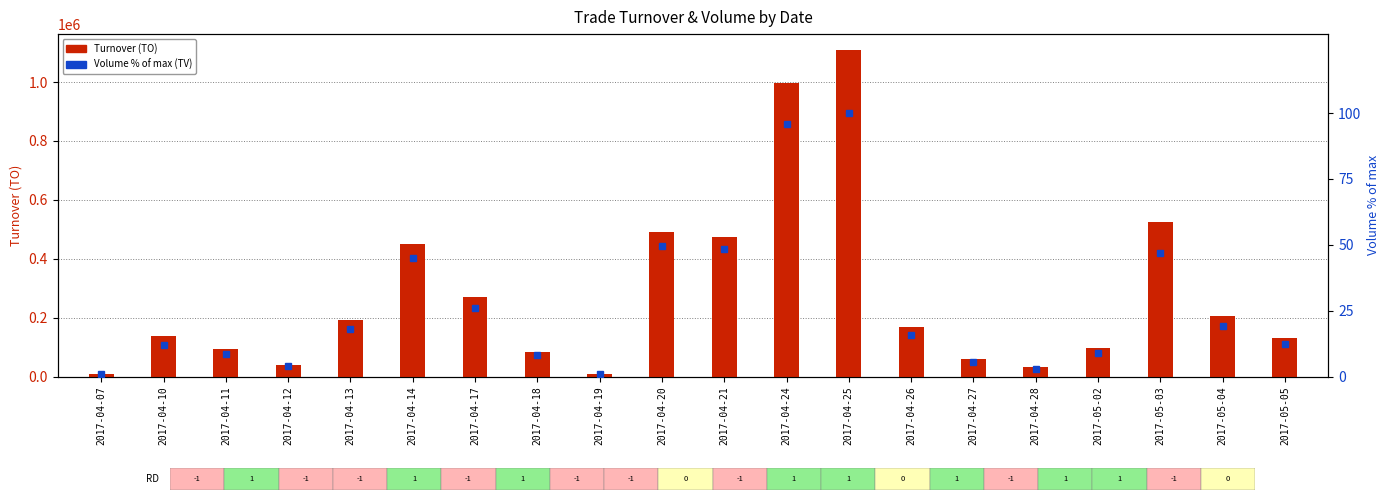

Which label corresponds to the smallest value in the chart?

2017-04-07